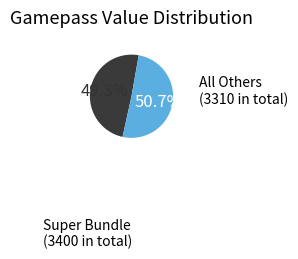

Does any single category account for the majority?

Yes